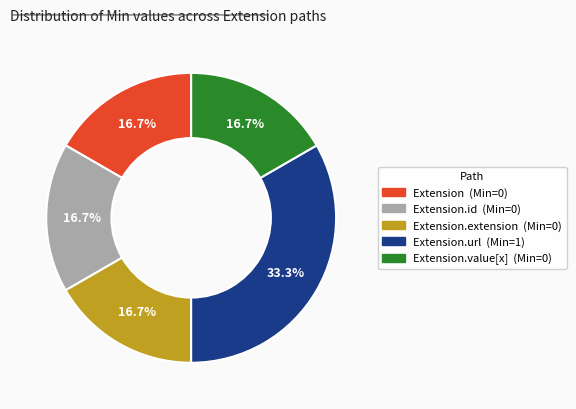

Does any single category account for the majority?

No